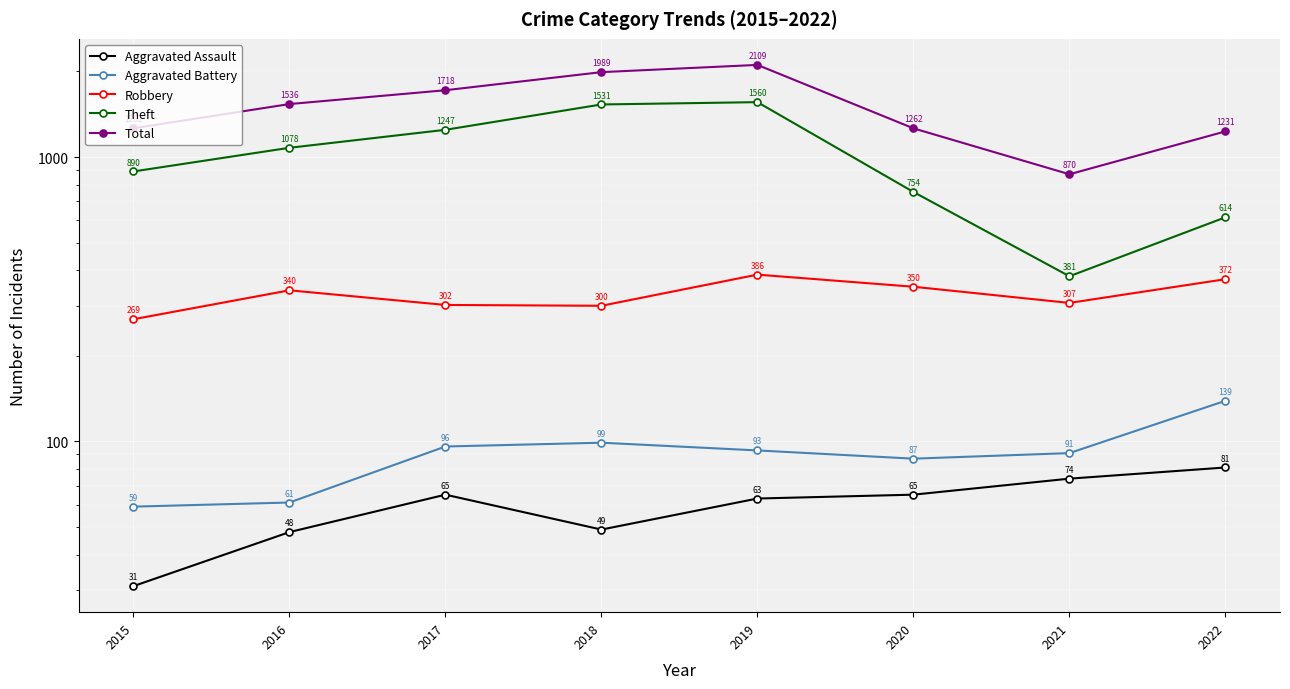

True or false: Total and Robbery intersect in this chart.

False